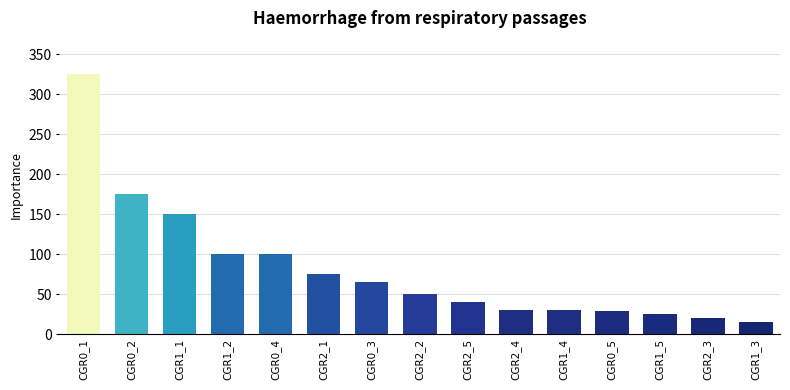

What is the minimum value shown in the chart?

15